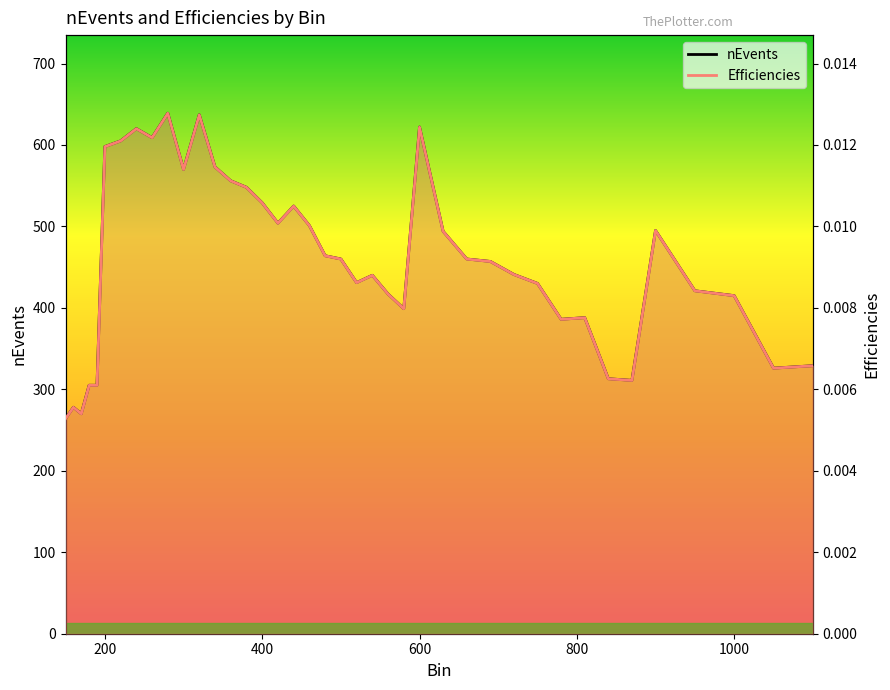

True or false: Efficiencies and nEvents intersect in this chart.

False